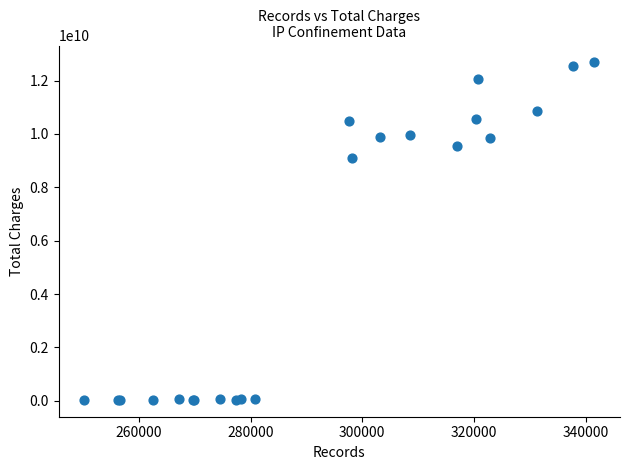

What Y value in the scatter plot is closest to 6358503207?

9114460516.3